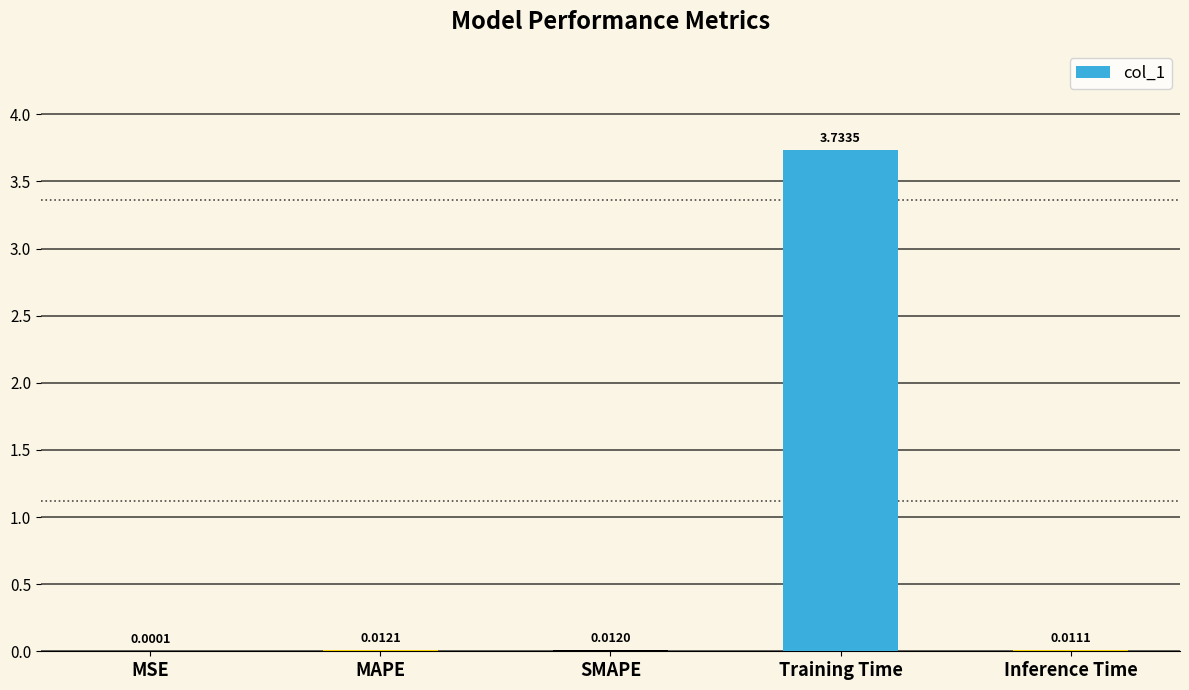

At which category does the chart reach its peak across all series?

Training Time